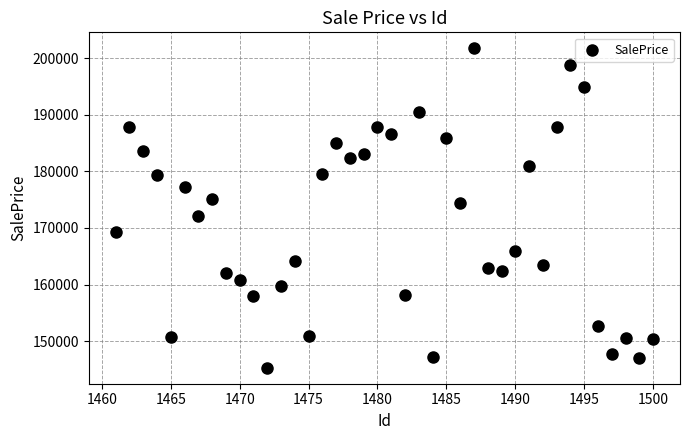

What is the range of X values (max minus min)?

39.0